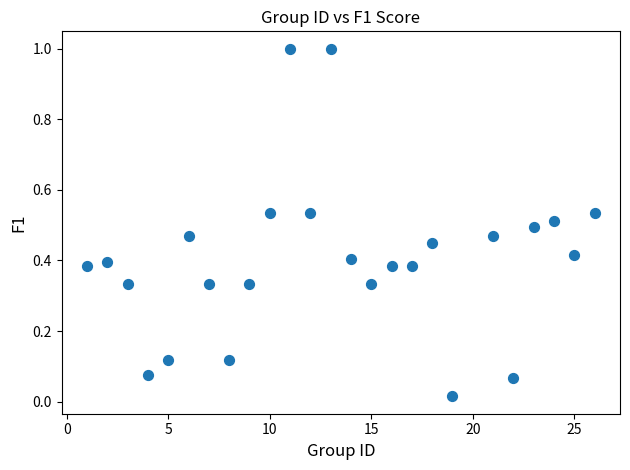

What is the range of X values (max minus min)?

25.0